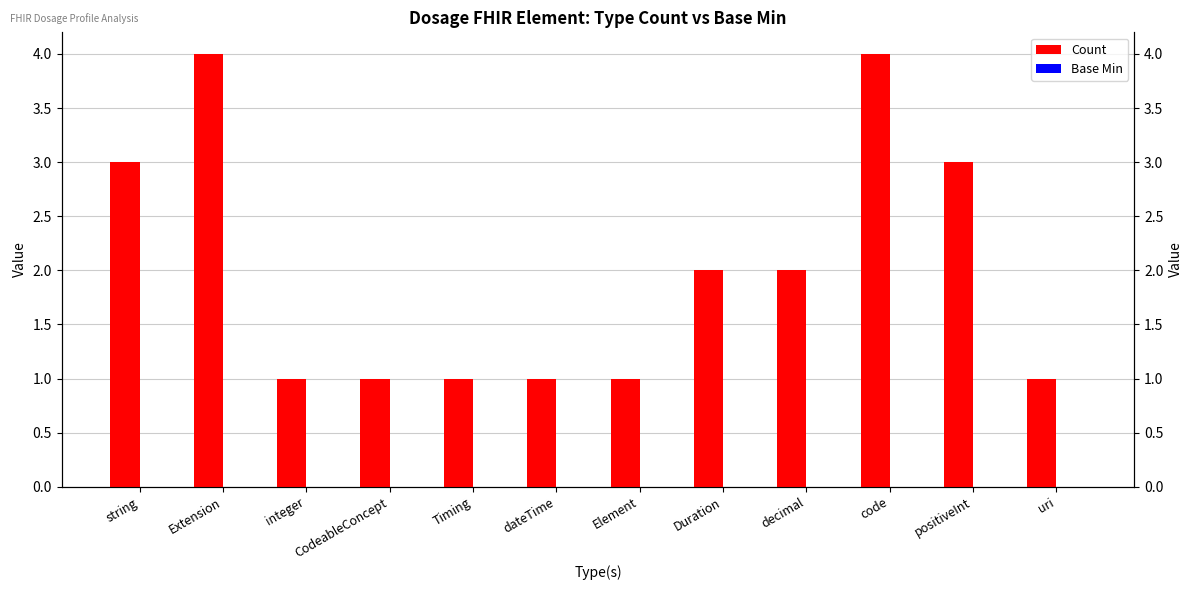

What is the total value across all series at Extension?

4